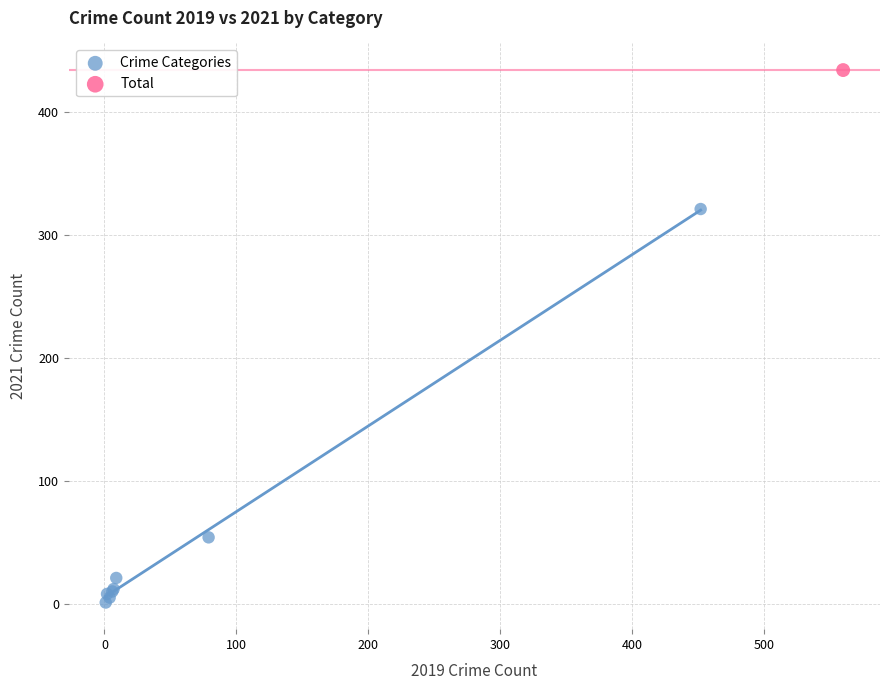

What are all the series names shown in the legend?

Crime Categories, Total